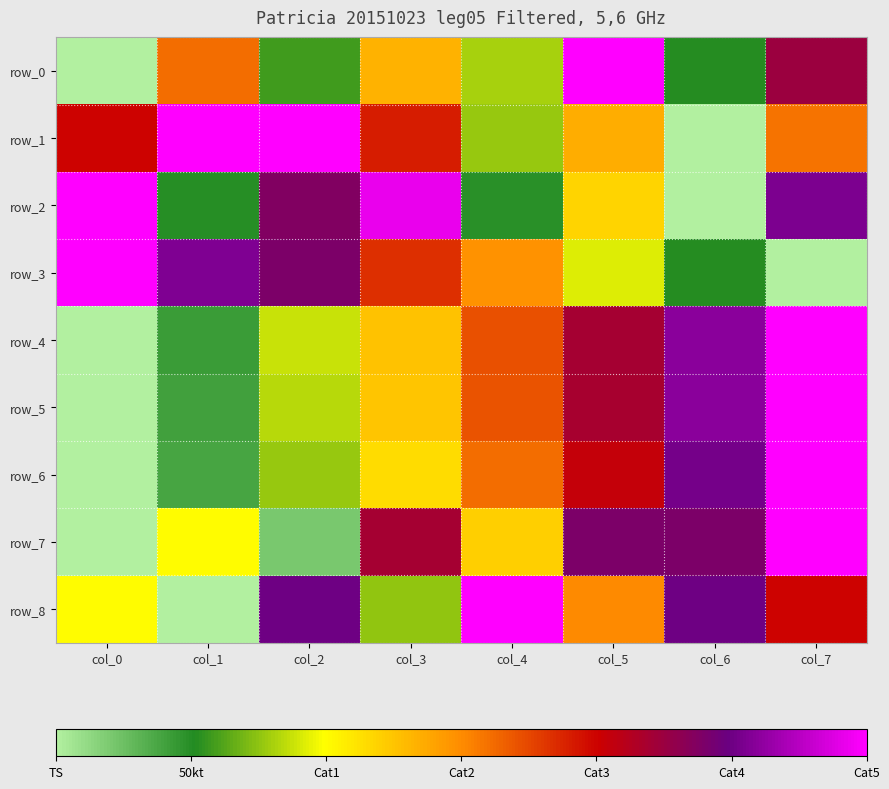

How many values in the row_2 series exceed 0?

7